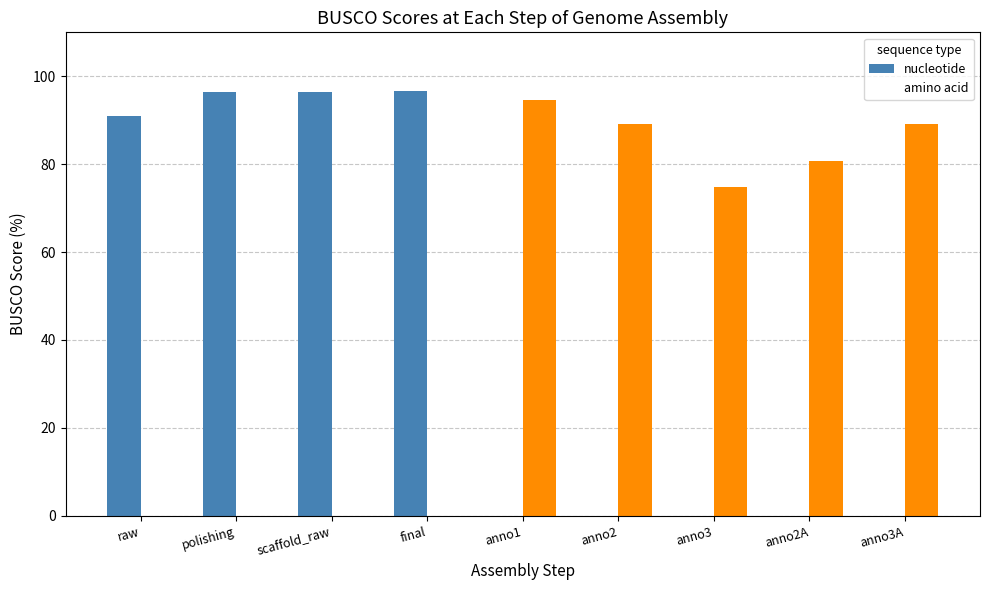

What are all the series names shown in the legend?

nucleotide, amino acid